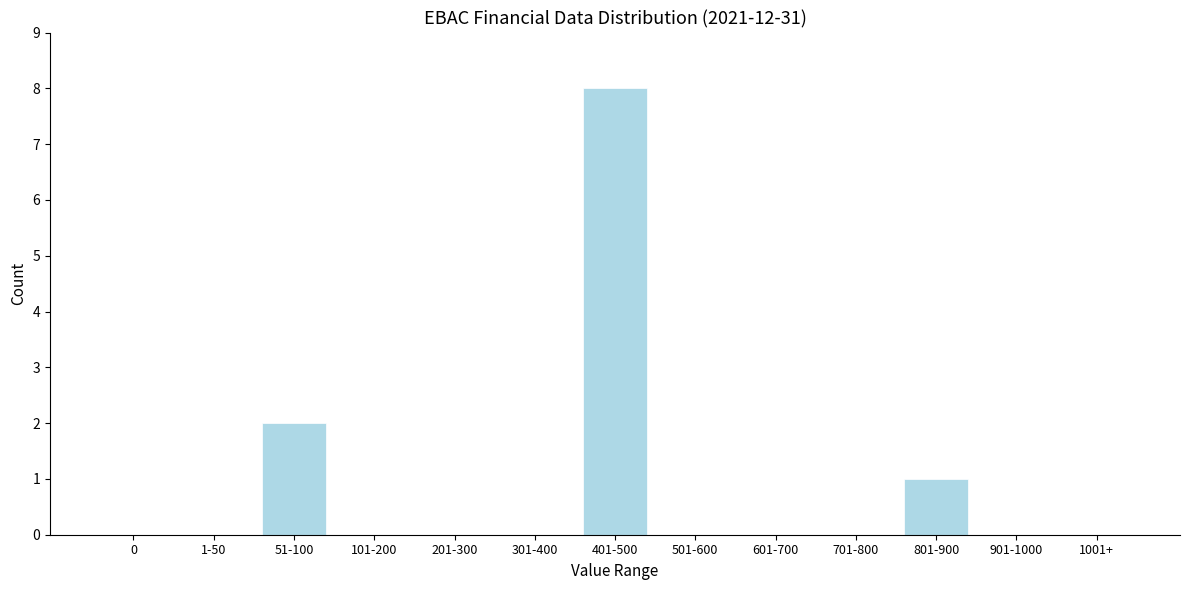

Reading right to left, extract all data points from this chart.

1001+=0	901-1000=0	801-900=1	701-800=0	601-700=0	501-600=0	401-500=8	301-400=0	201-300=0	101-200=0	51-100=2	1-50=0	0=0